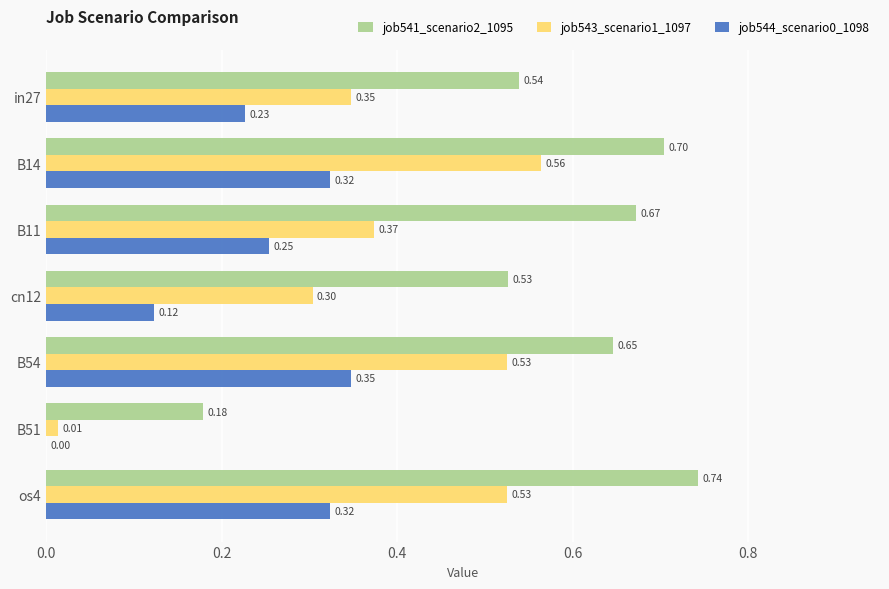

Which series has the largest total across all categories?

job541_scenario2_1095